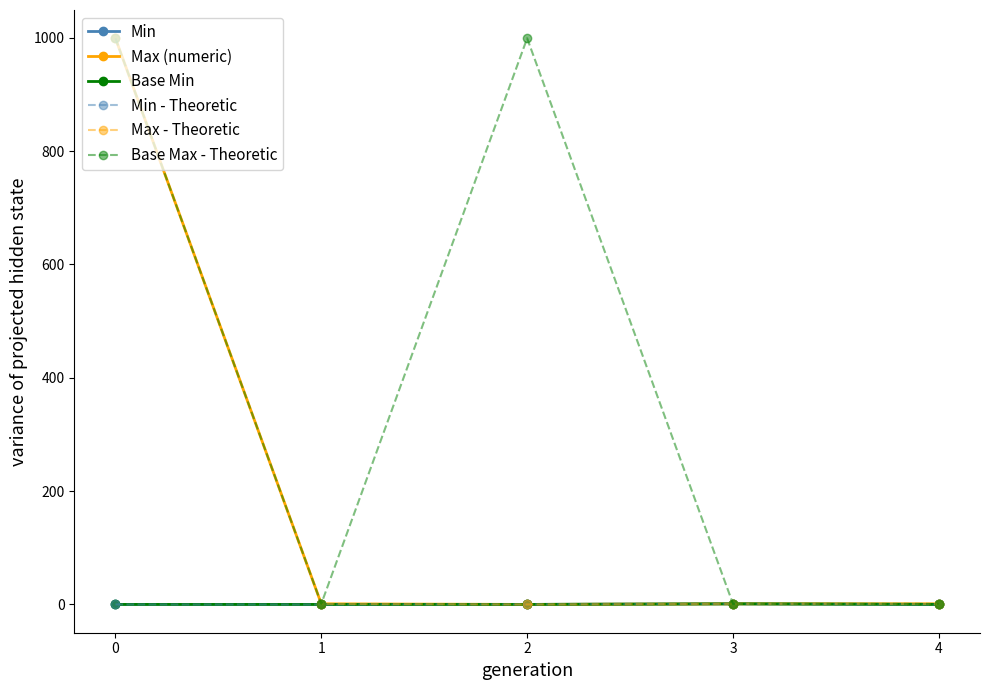

How many interior local valleys does the Max (numeric) series have?

1